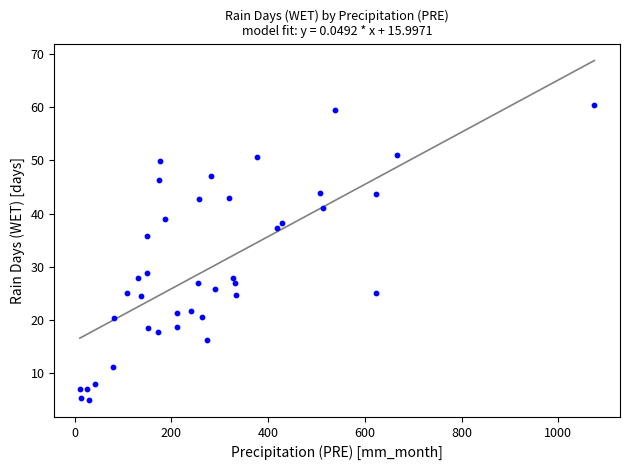

What is the range of X values (max minus min)?

1063.6